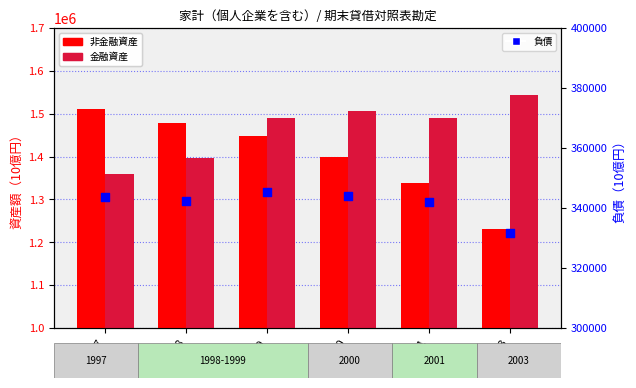

Which series has the largest Y range (max minus min)?

非金融資産